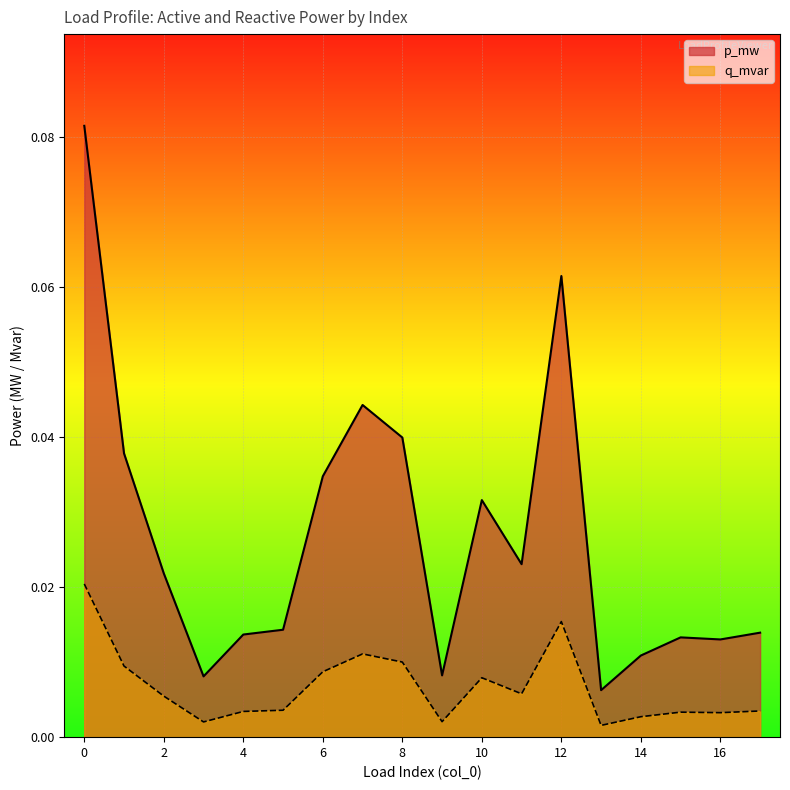

Between 11 and 12, which series saw the biggest shift?

p_mw